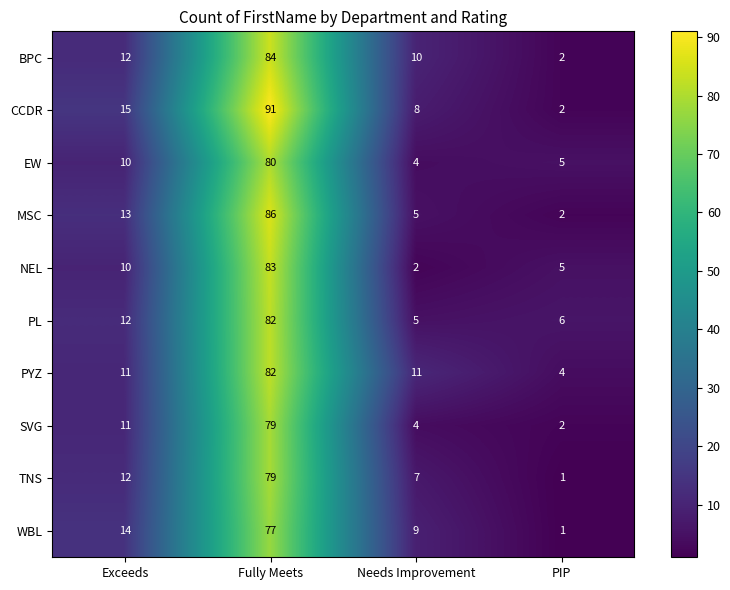

True or false: EW has a value of 15 at Exceeds.

False